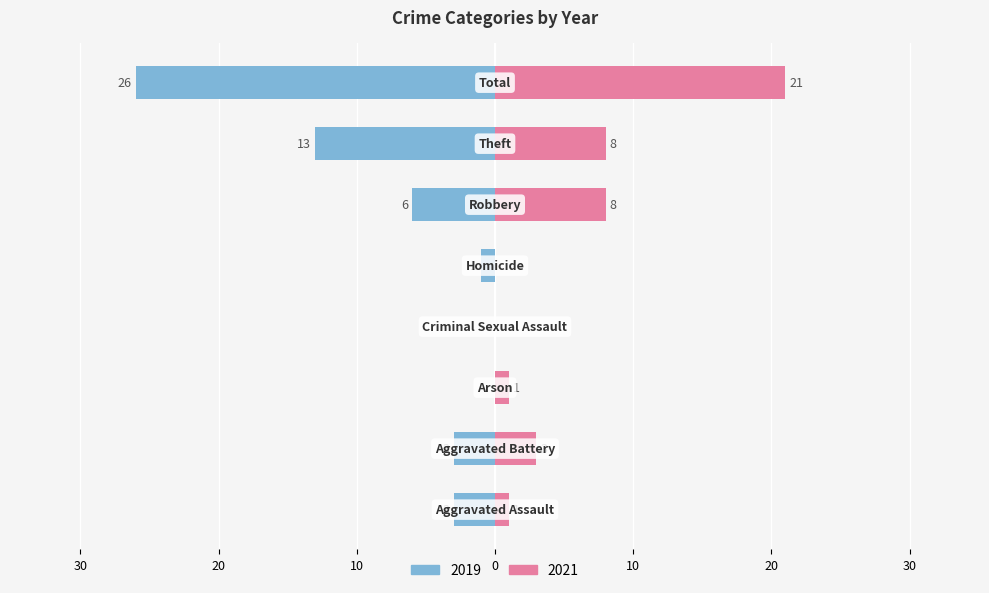

Reading left to right, transcribe all the data shown in this chart.

2019: -3	-3	0	0	-1	-6	-13	-26
2021: 1	3	1	0	0	8	8	21